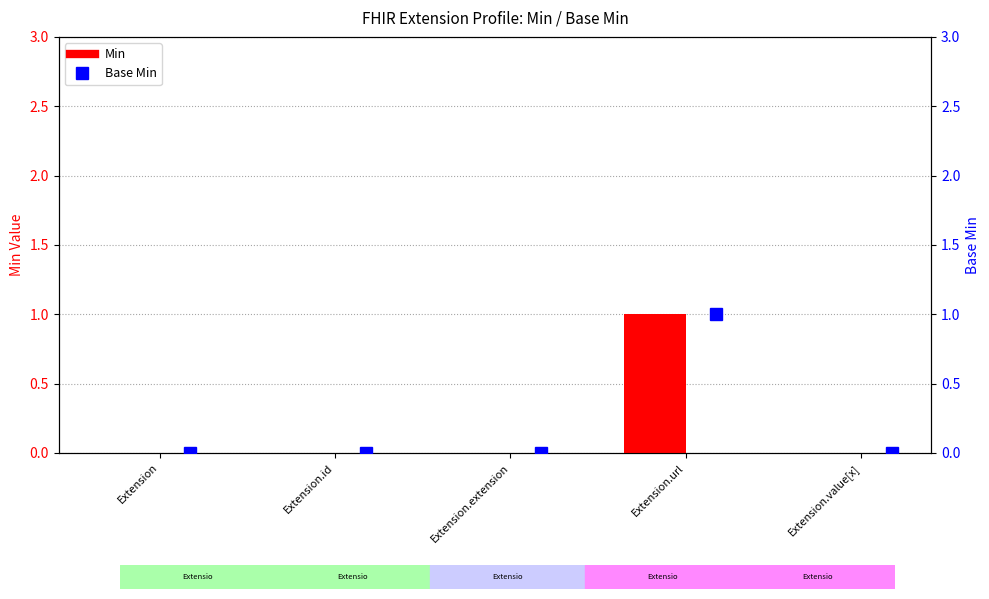

List the series in order of their peak value, lowest first.

Min, Base Min